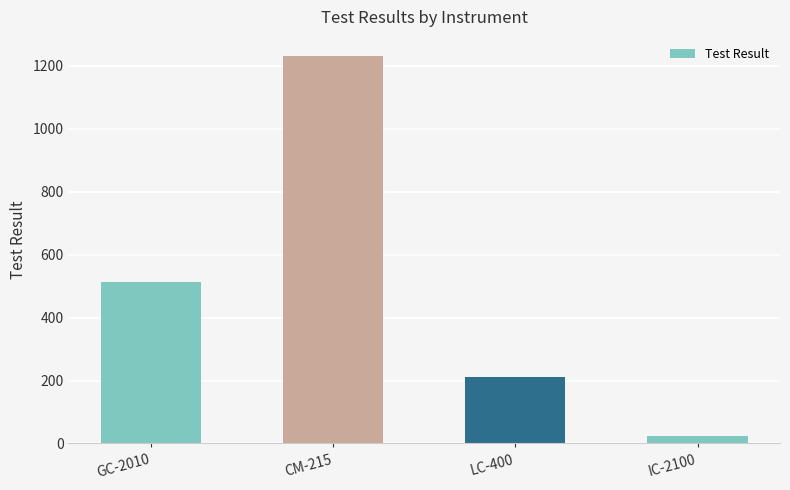

What is the difference between the second highest and second lowest values?

301.8